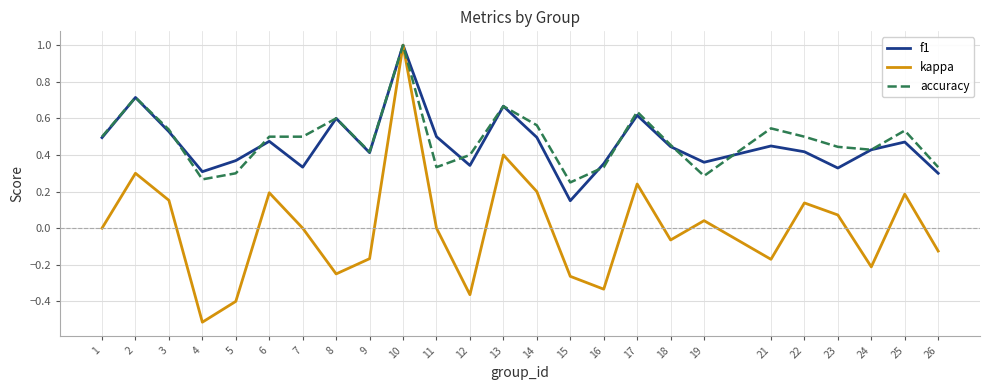

Is it true that accuracy equals 0.1 at 7?

False